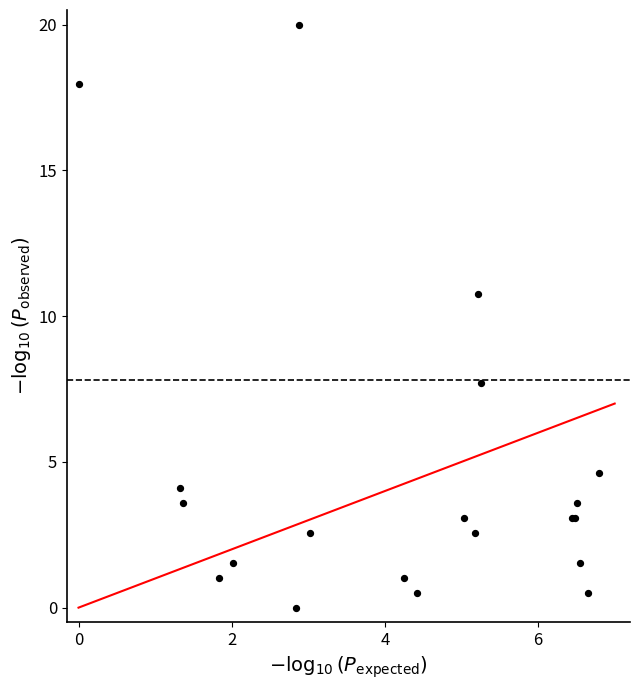

What Y value in the scatter plot is closest to 10?

10.8